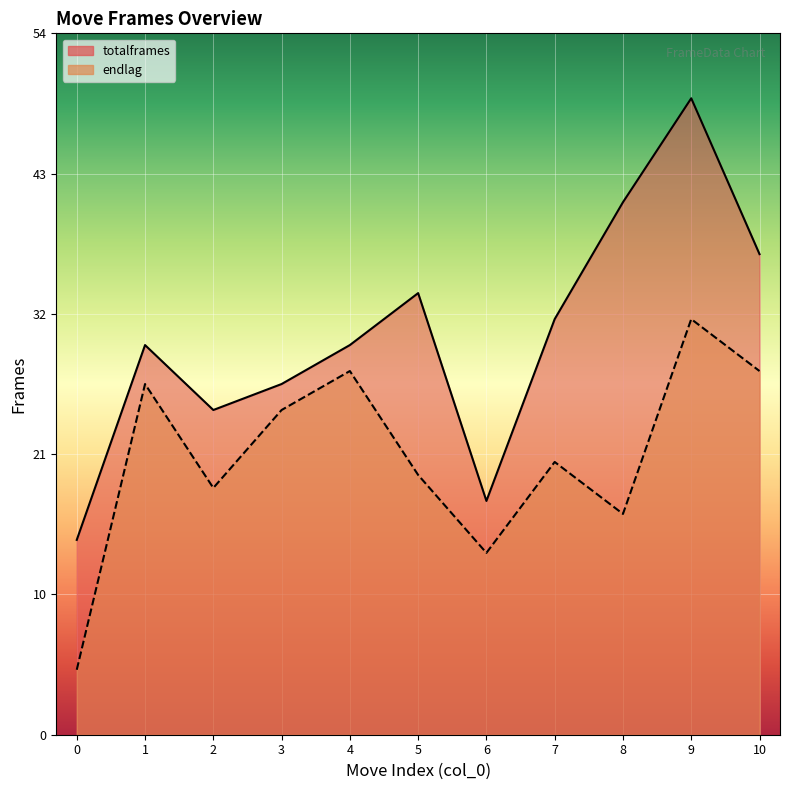

Which category has the highest value in the endlag series?

9